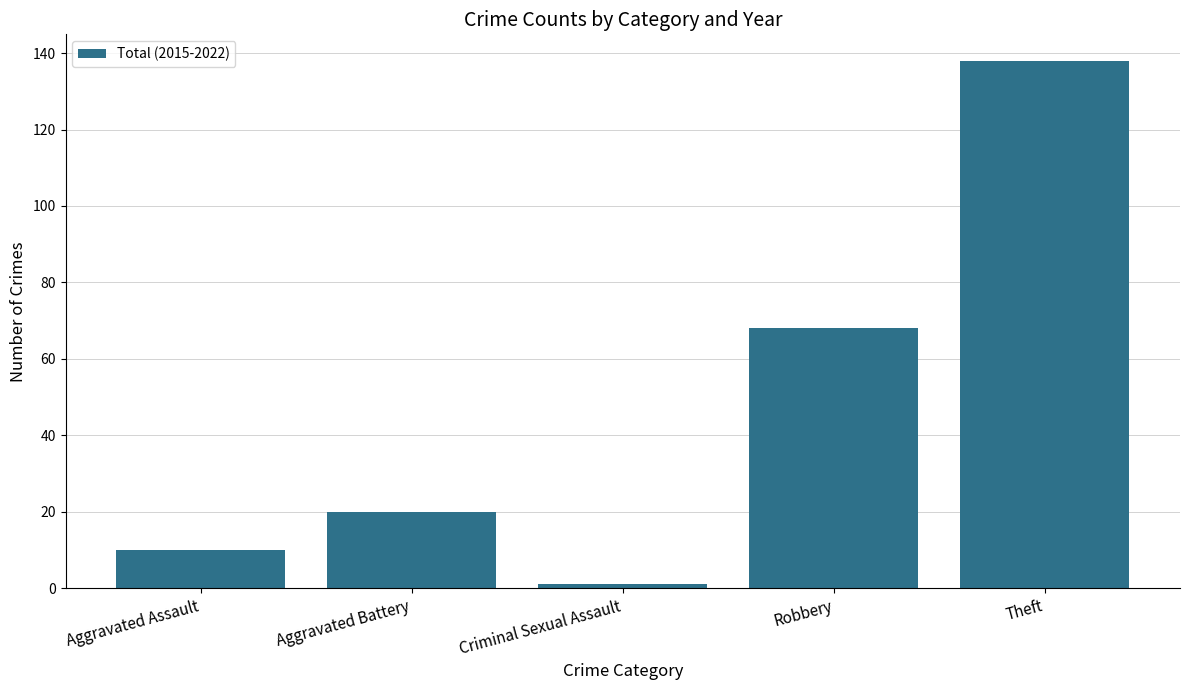

How many data points are less than 20?

2